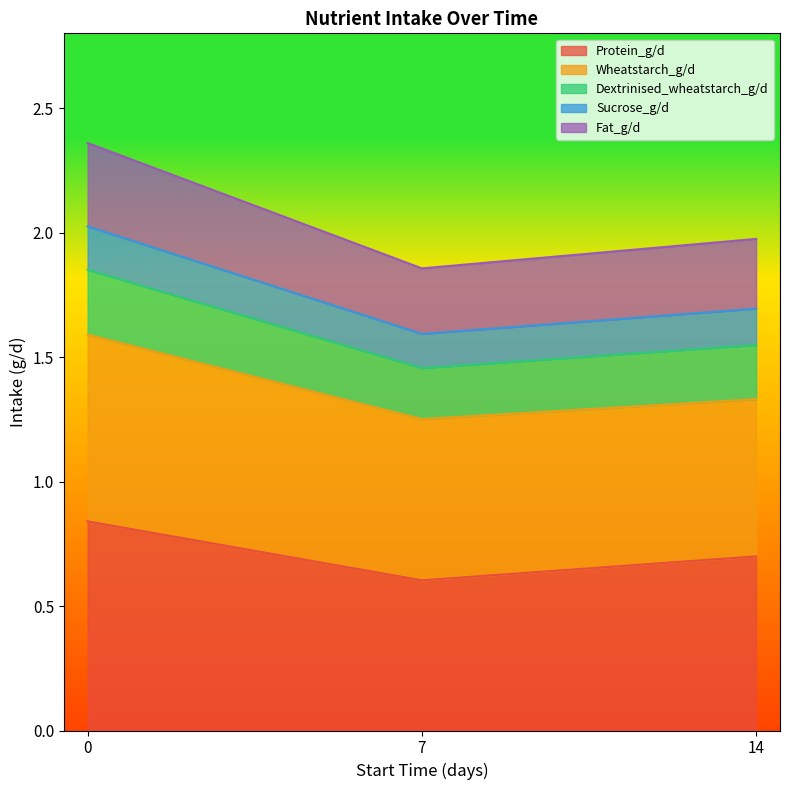

Which series has the largest range (max minus min)?

Protein_g/d